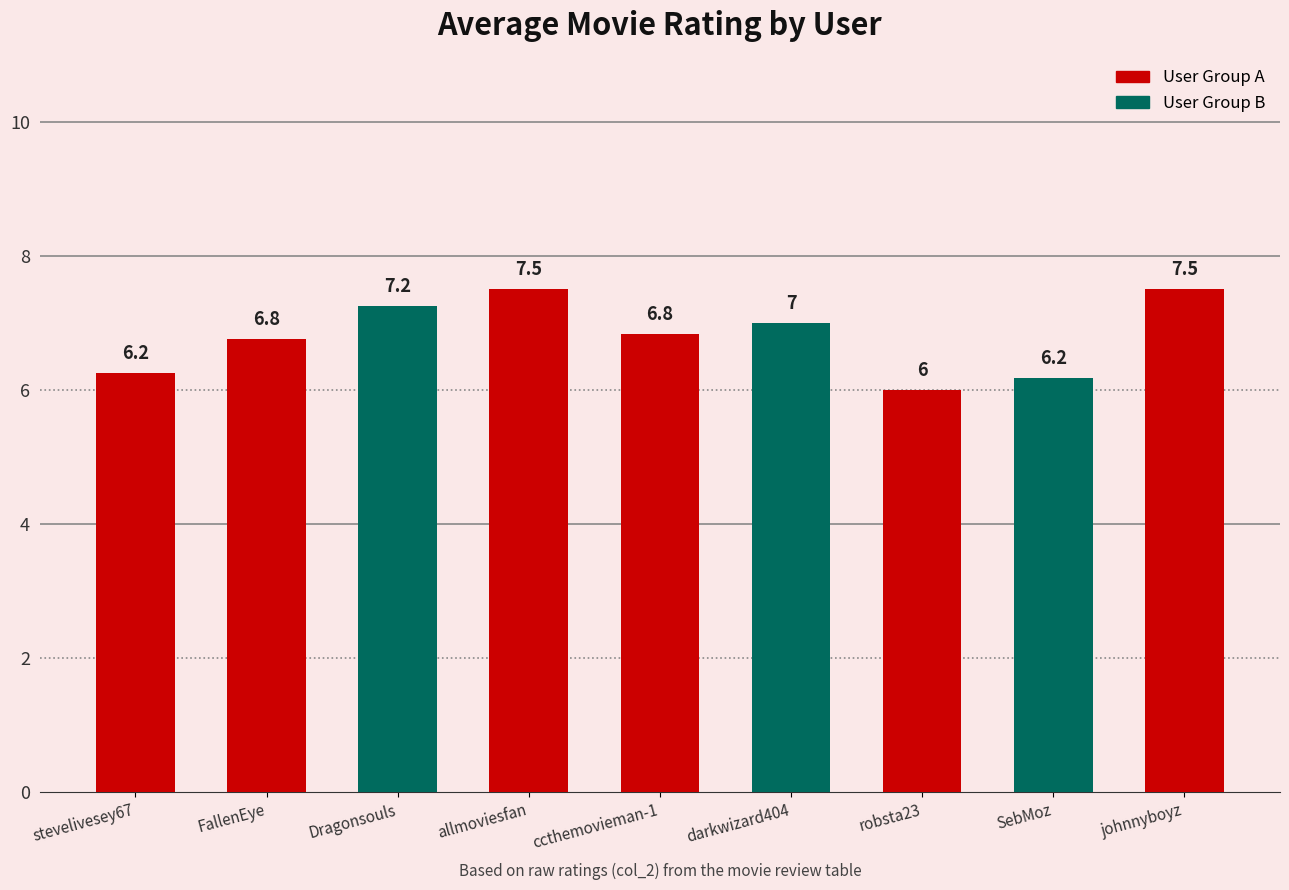

What is the greatest value displayed?

7.5